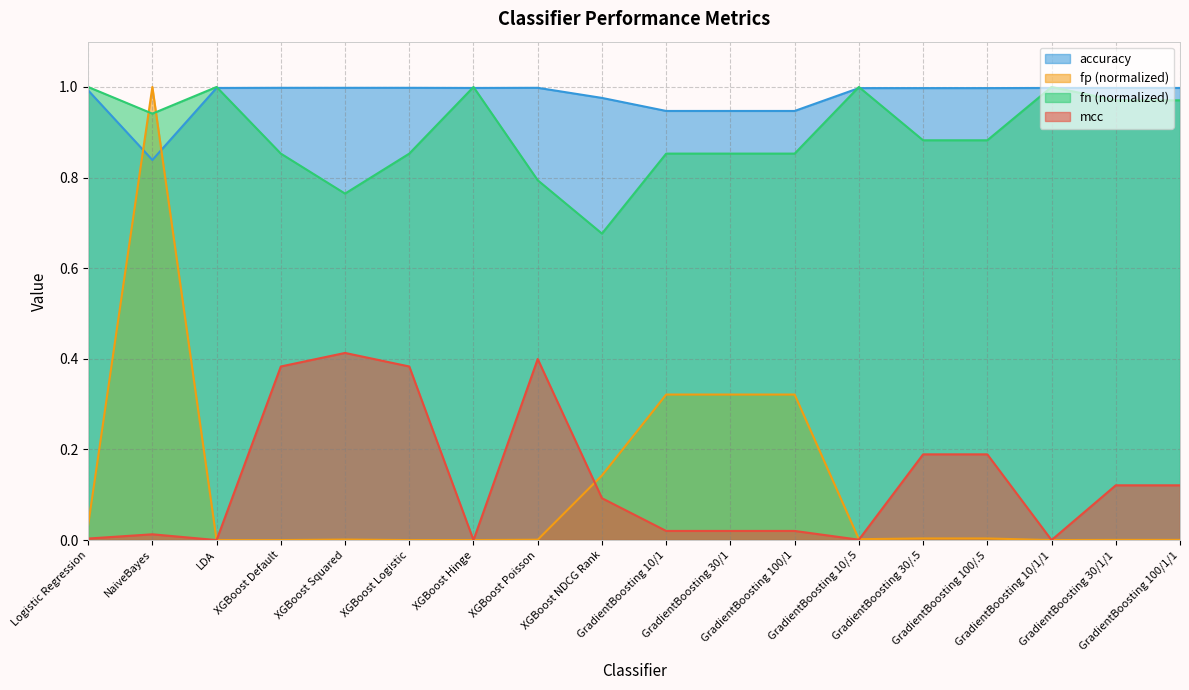

True or false: mcc and accuracy cross at least once.

False